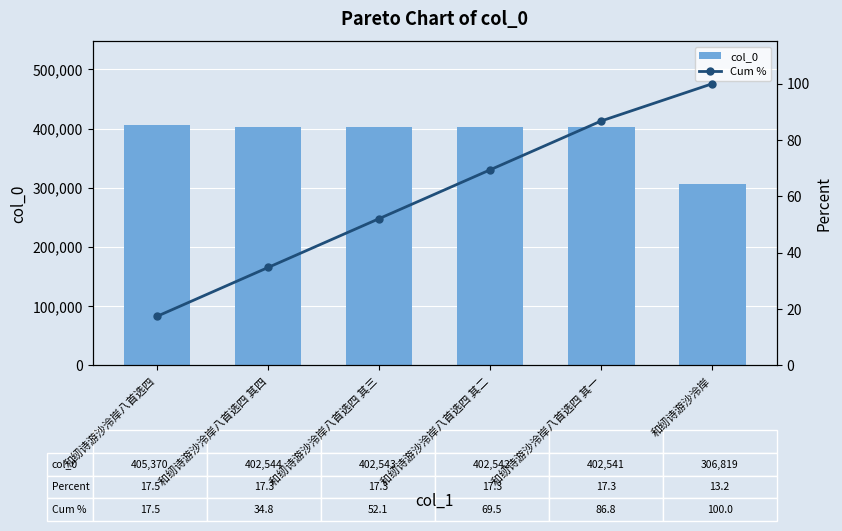

List the series in order of their peak value, highest first.

col_0, Cum %